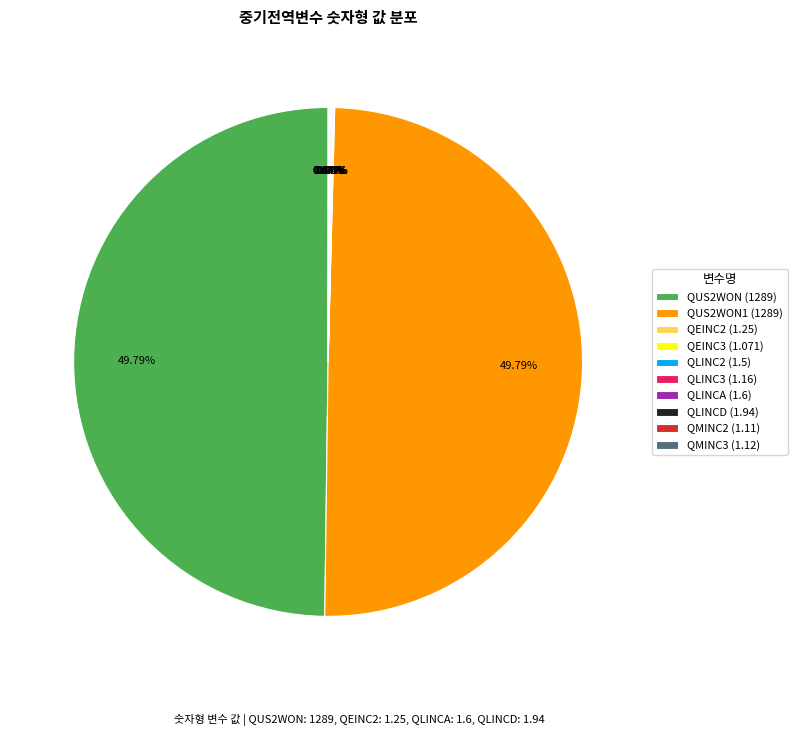

Is the sum of QLINC2 (1.5) and QEINC2 (1.25) greater than half?

No